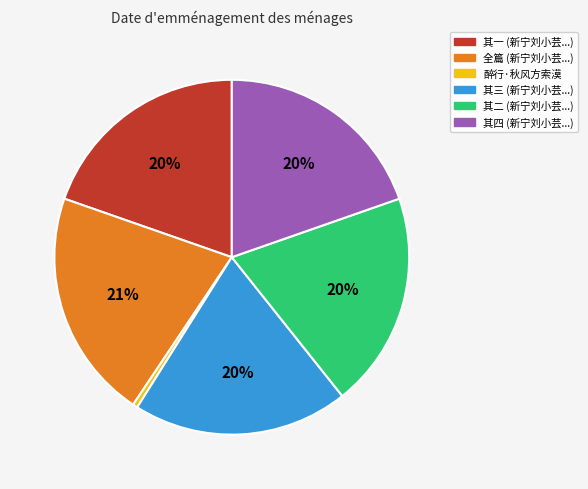

Is there any slice that represents more than half of the pie?

No